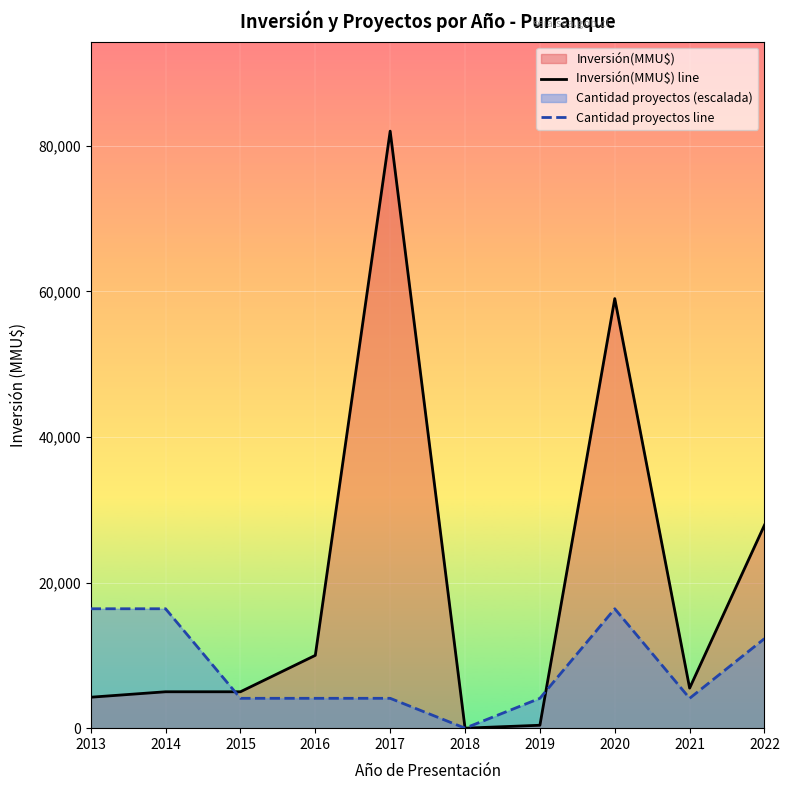

List the series in order of their peak value, highest first.

Inversión(MMU$) line, Cantidad proyectos line